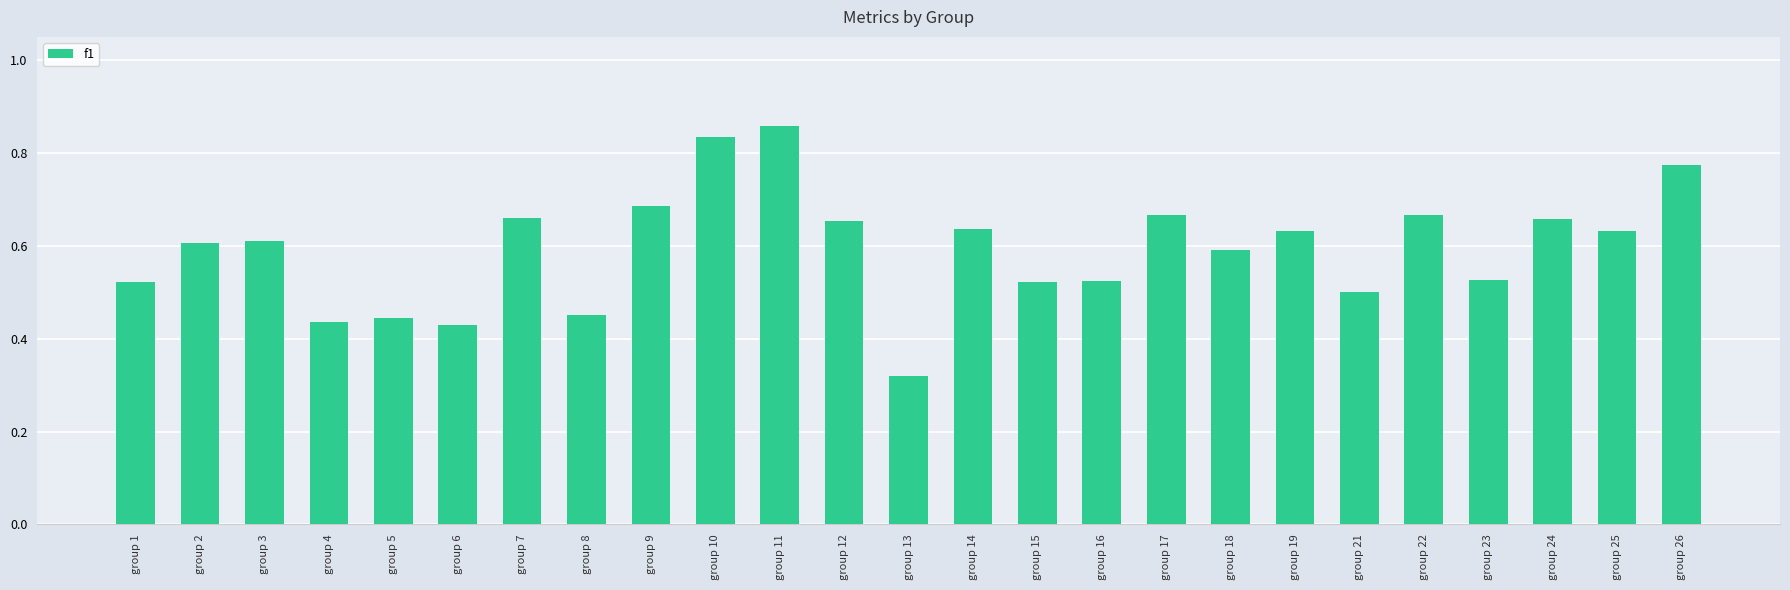

What is the sum of the values at group 2 and group 22?

1.3